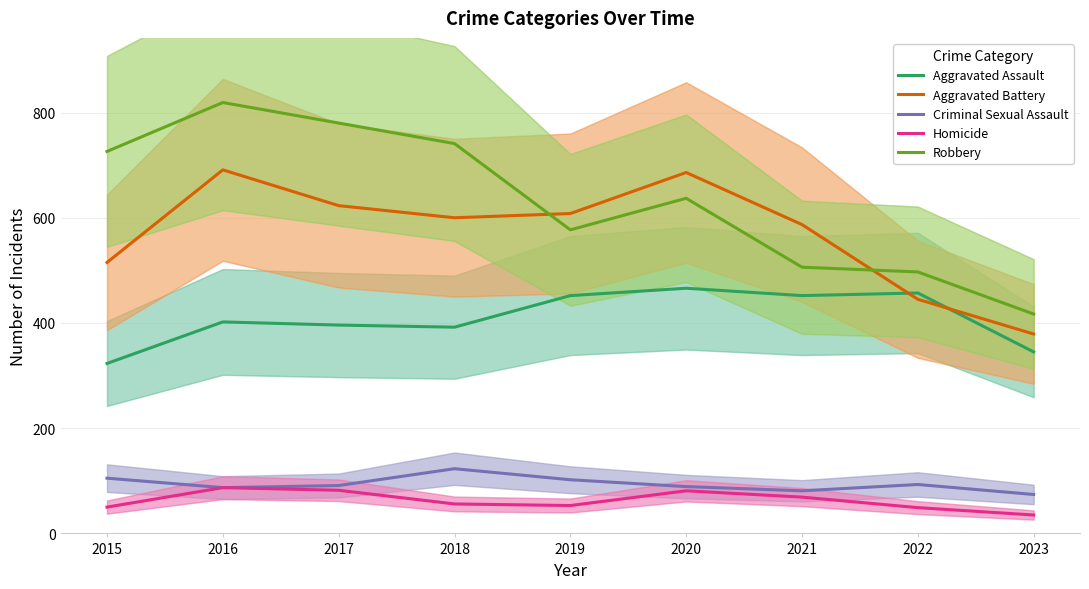

Is the value of Aggravated Battery at 2017 greater than the value of Robbery at 2020?

No